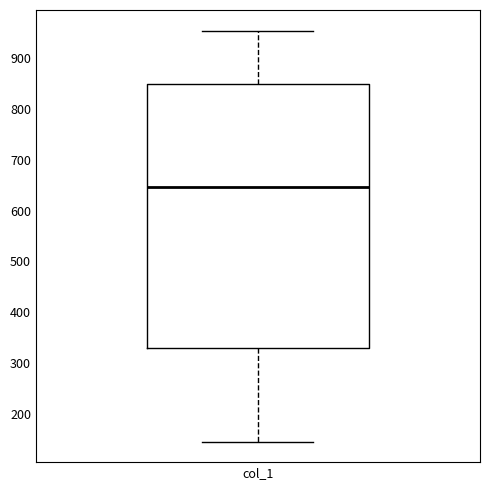

Transcribe this box plot: give where the median line is, the range the box spans, and where the two whiskers end, as read against the y-axis. The values are not printed on the chart, so give them approximately, as read against the axis.

median 650, box 330 to 850, whiskers 150 to 960